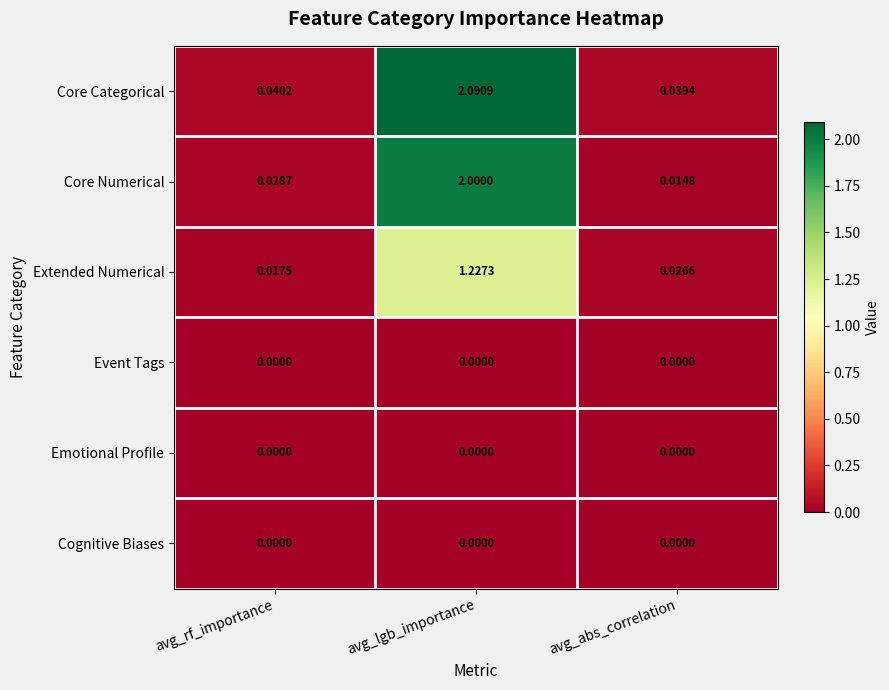

At which label is Extended Numerical closest to 0?

avg_rf_importance